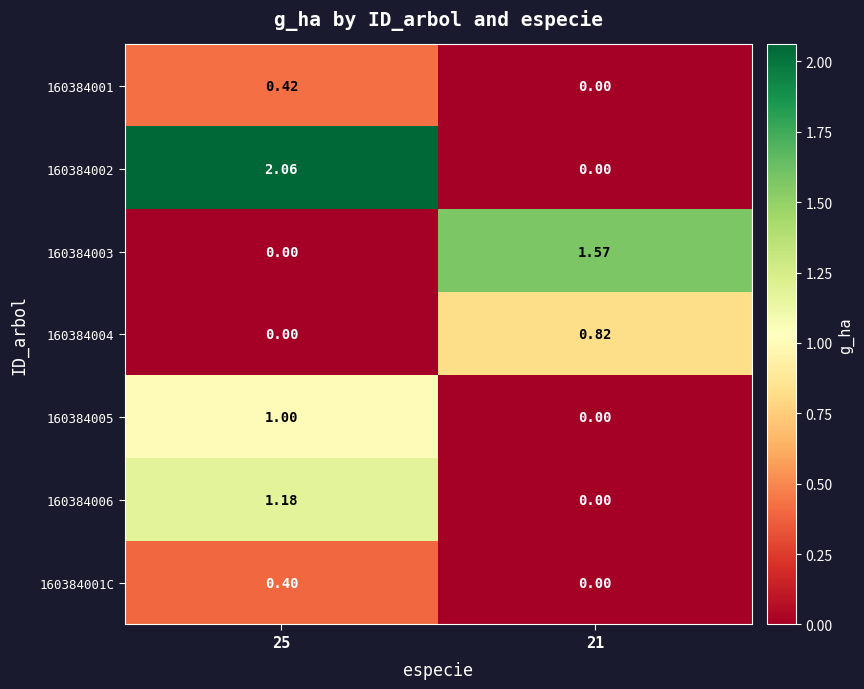

Which category has the highest value across all series?

25